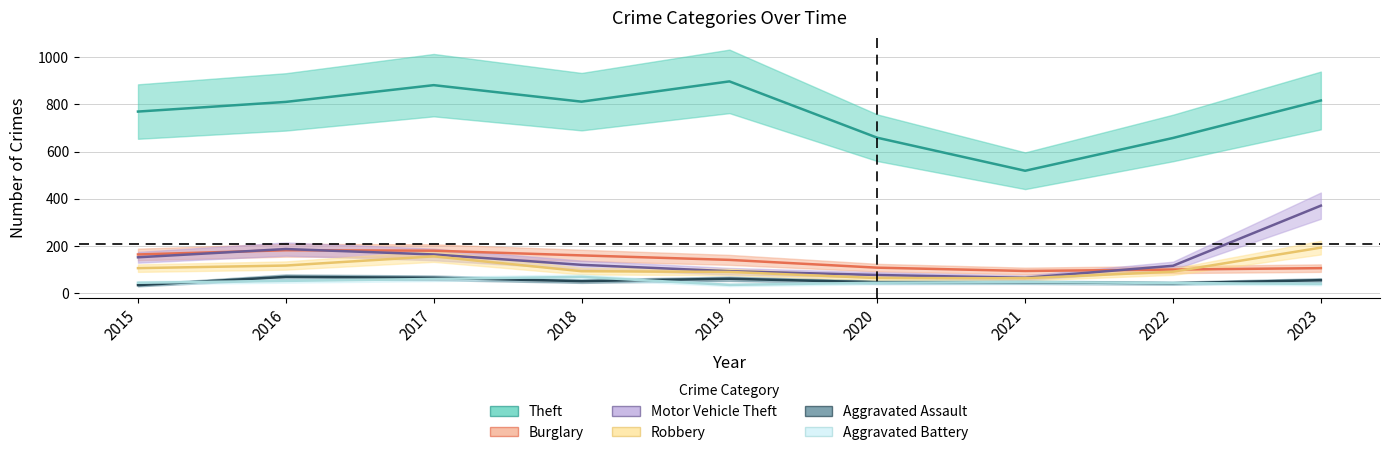

At which category does Robbery reach its first local peak?

2017